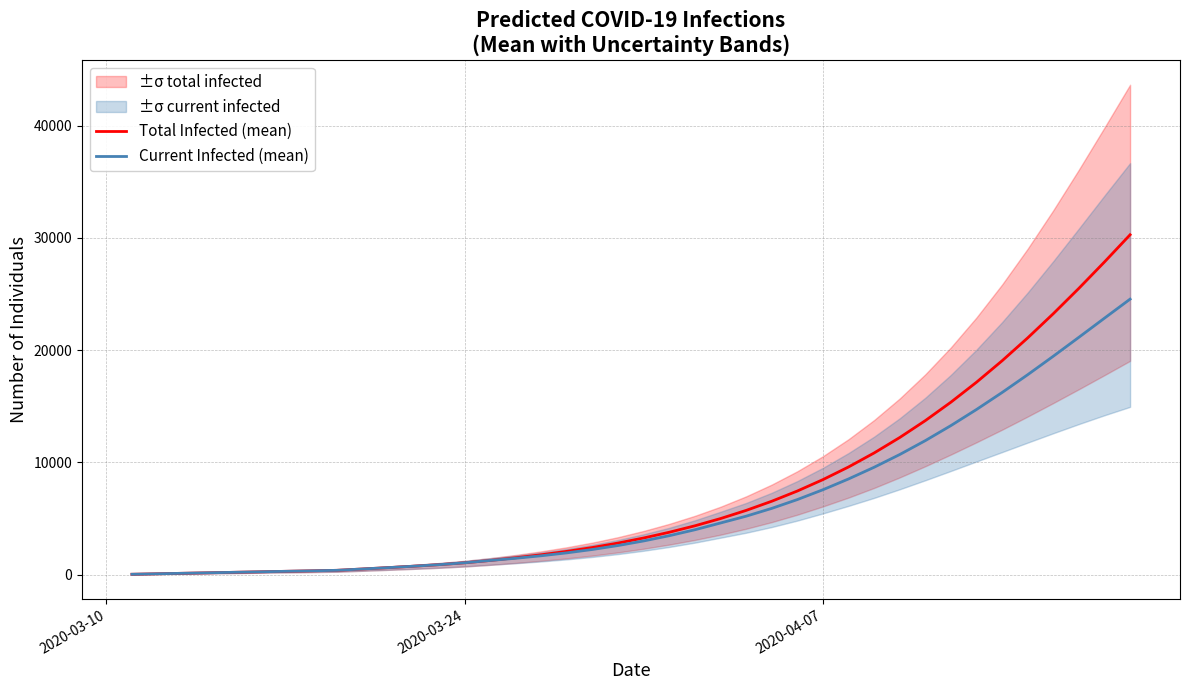

What is the highest value of the Current Infected (mean) series?

24543